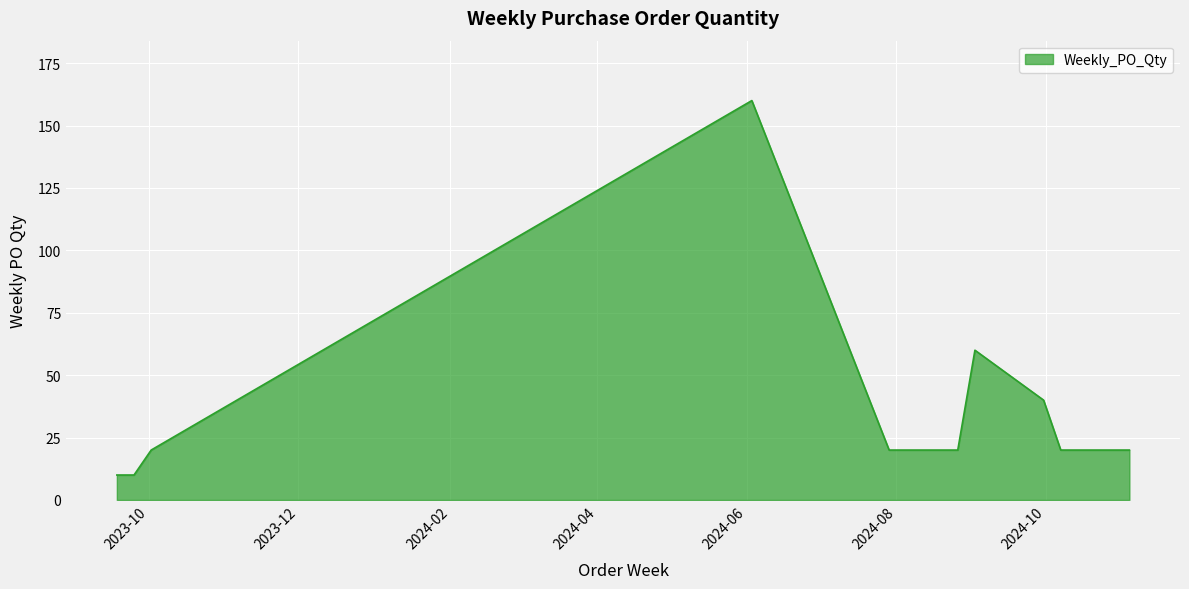

What is the smallest value displayed?

10